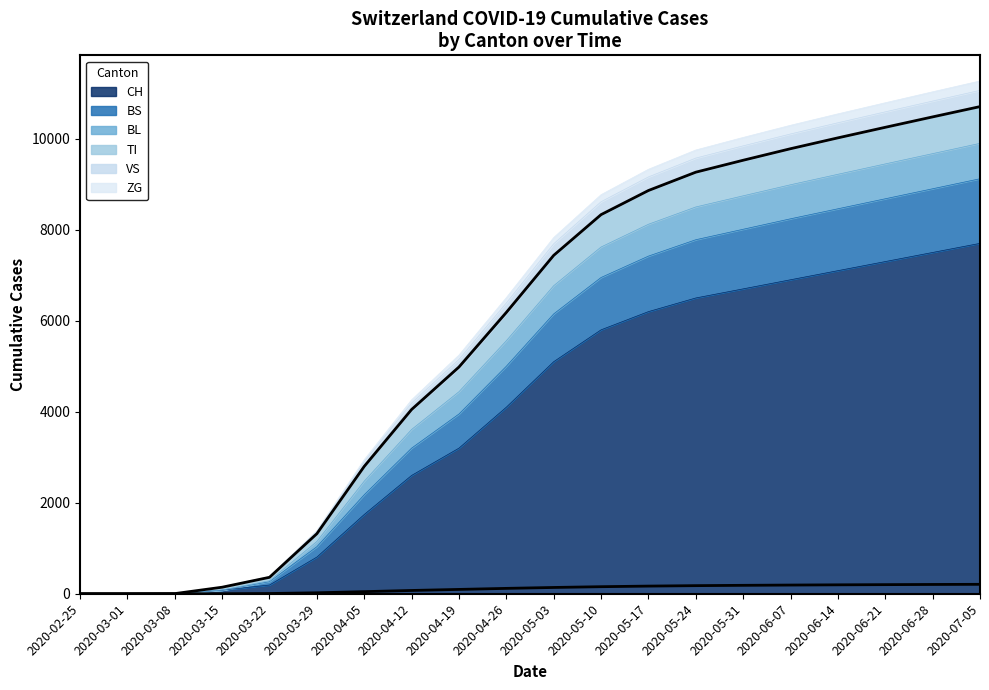

True or false: BL and CH cross at least once.

False